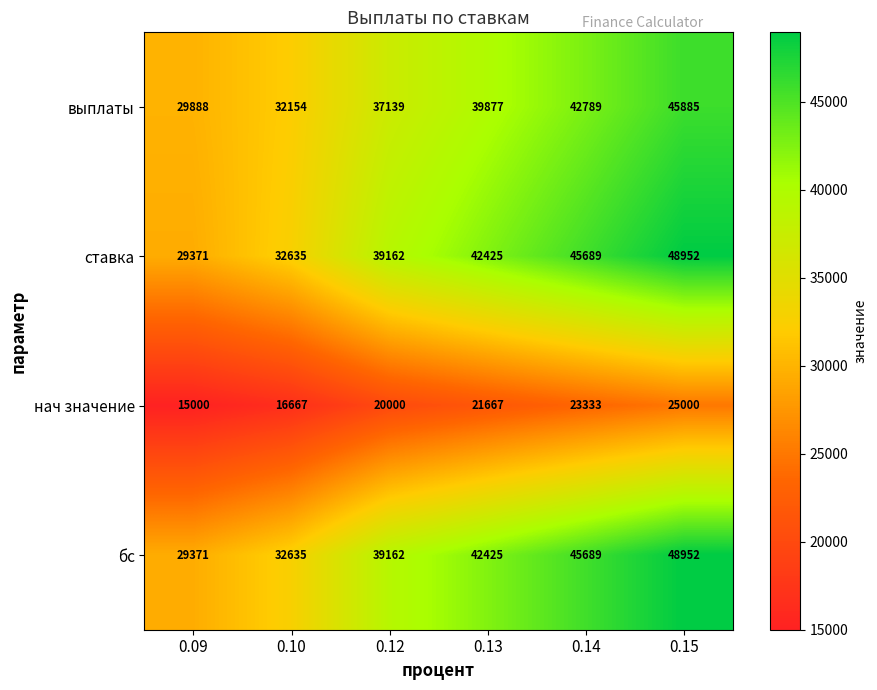

What is the sum of the выплаты values at 0.12 and 0.14?

79928